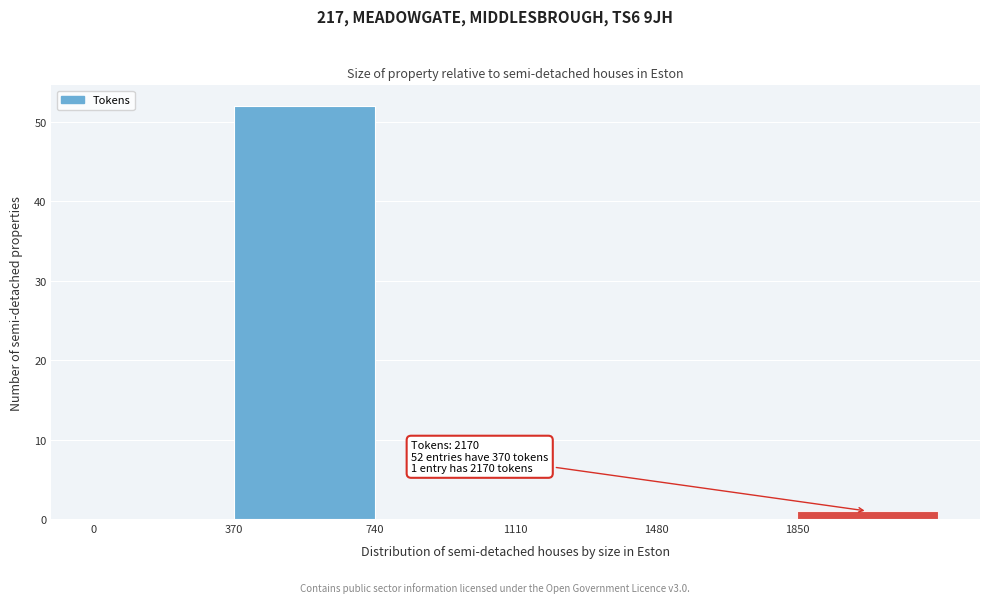

Which range on the x-axis has the tallest bar?

370 to 740